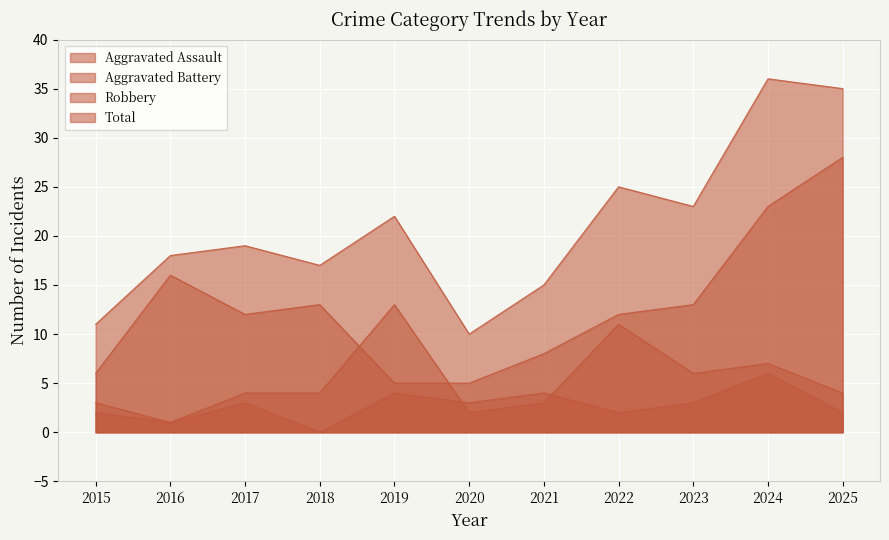

Is the value of Aggravated Assault at 2023 greater than the value of Robbery at 2015?

No